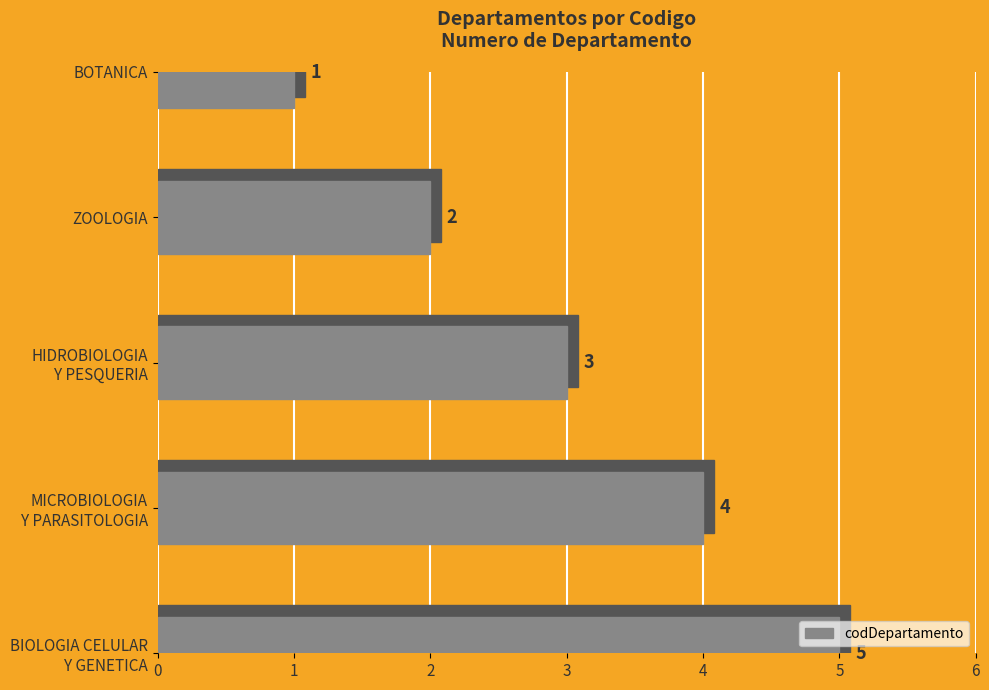

What is the change in value from ZOOLOGIA to BIOLOGIA CELULAR Y GENETICA?

+3